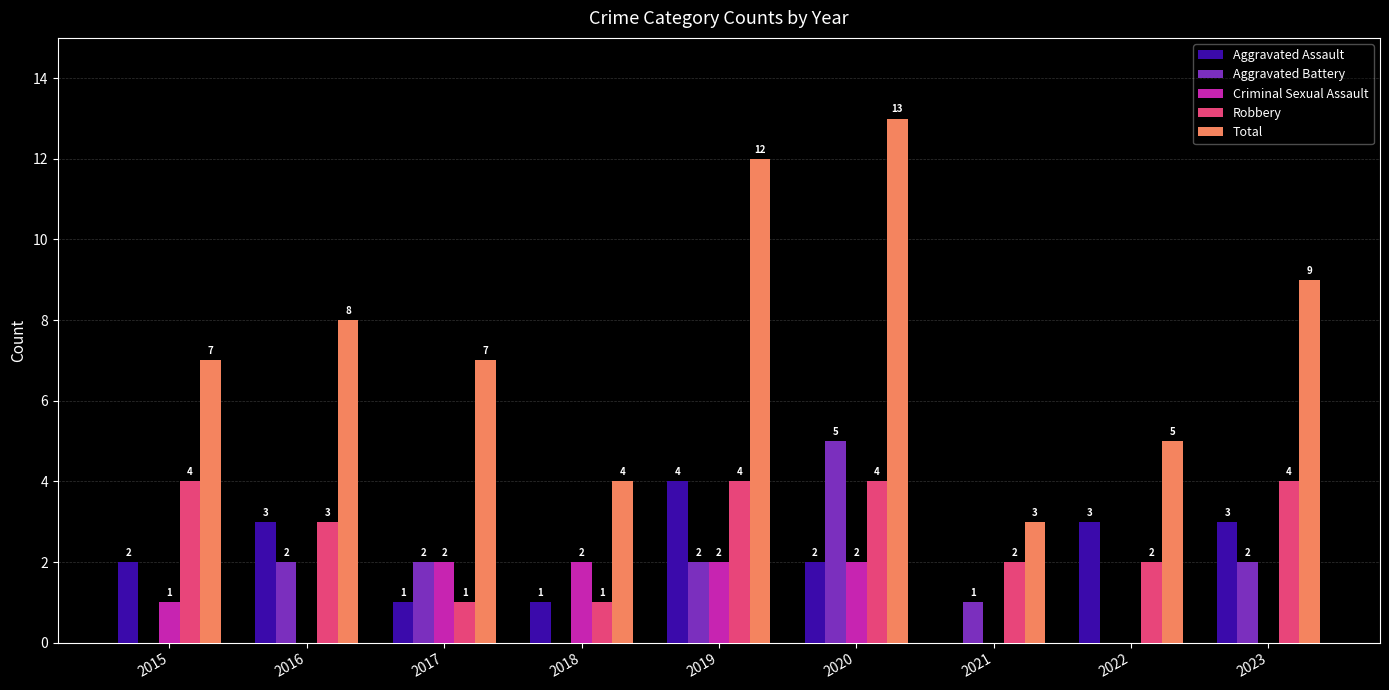

The Total series shows 6 at 2023. True or false?

False